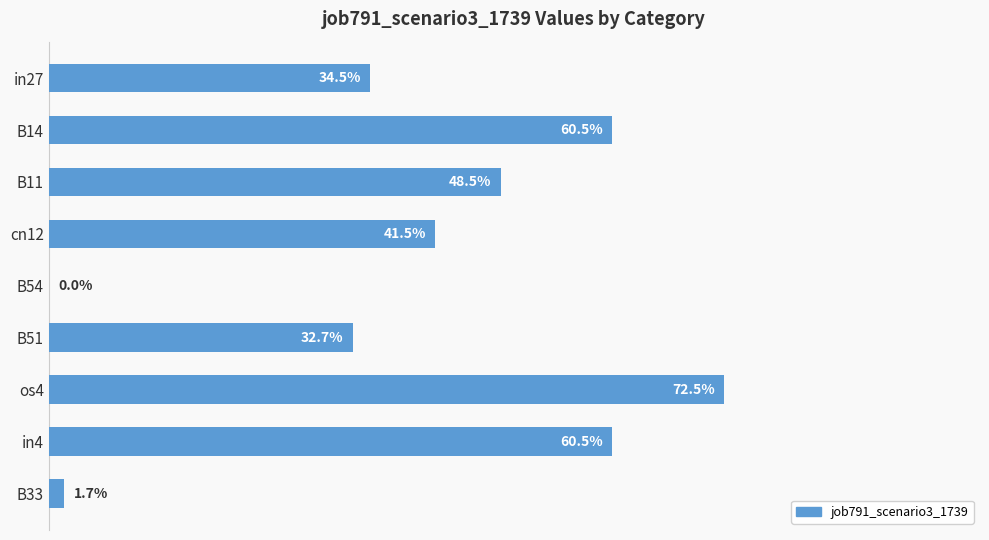

Does the chart contain stacked bars?

No